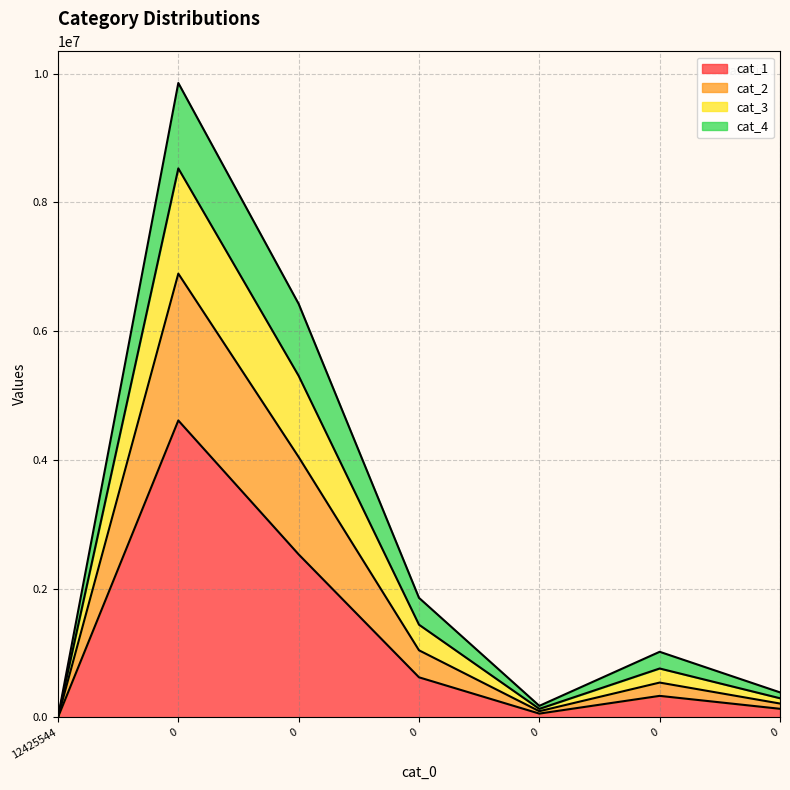

True or false: cat_1 and cat_2 intersect in this chart.

False